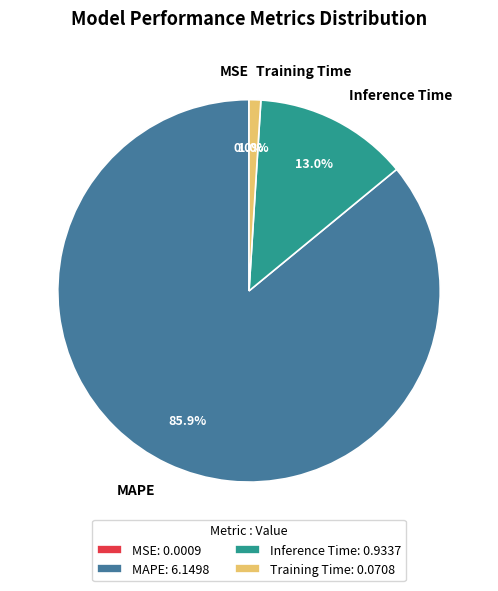

Does Inference Time represent more than half of the total?

No